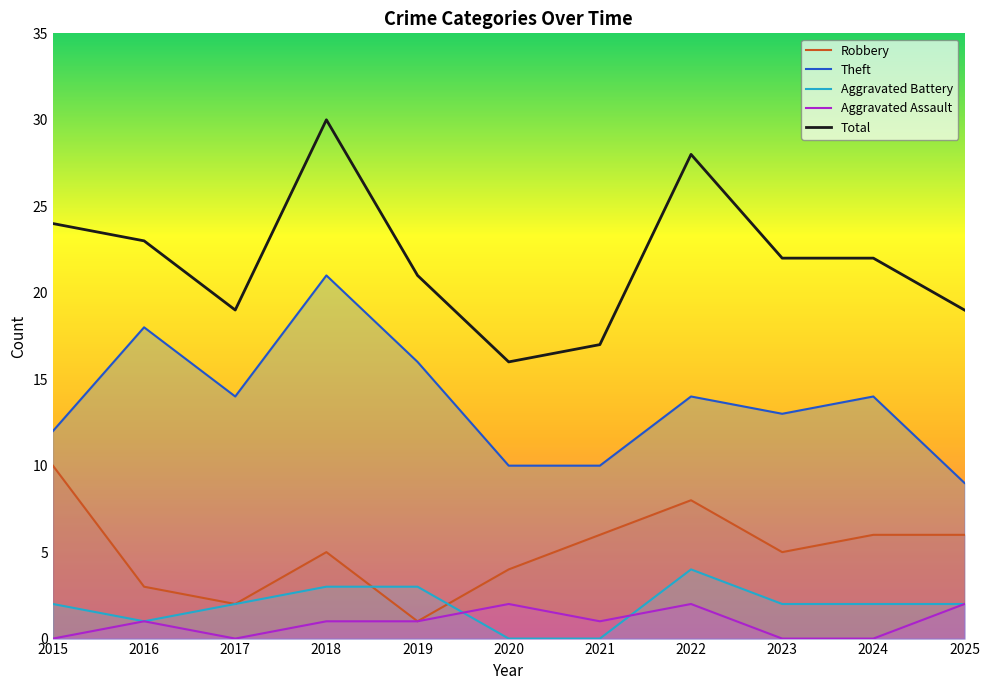

What is the spread (max minus min) of values at 2016?

22